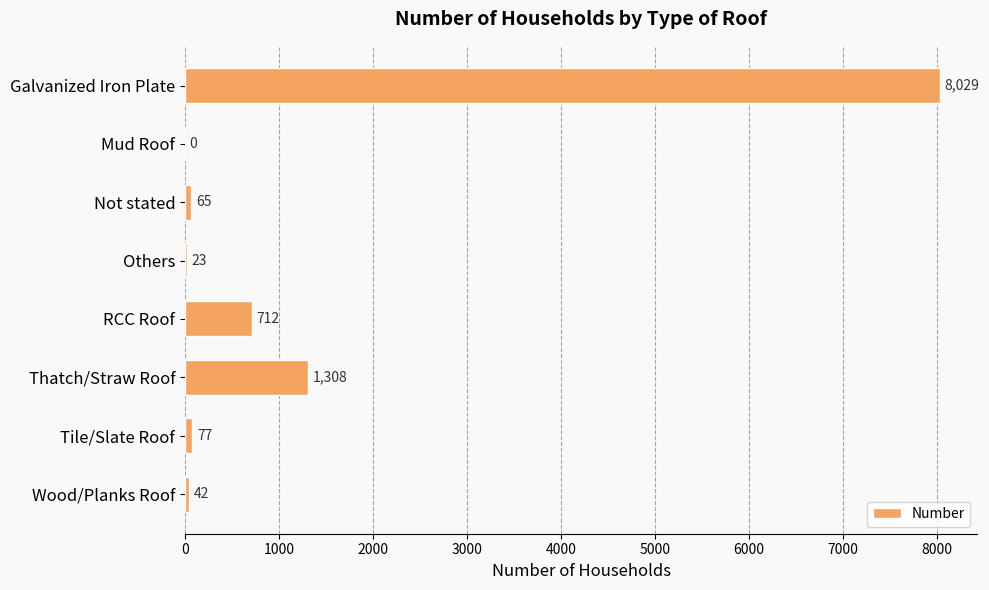

Reading top to bottom, list all the values displayed in this chart.

Galvanized Iron Plate=8029	Mud Roof=0	Not stated=65	Others=23	RCC Roof=712	Thatch/Straw Roof=1308	Tile/Slate Roof=77	Wood/Planks Roof=42